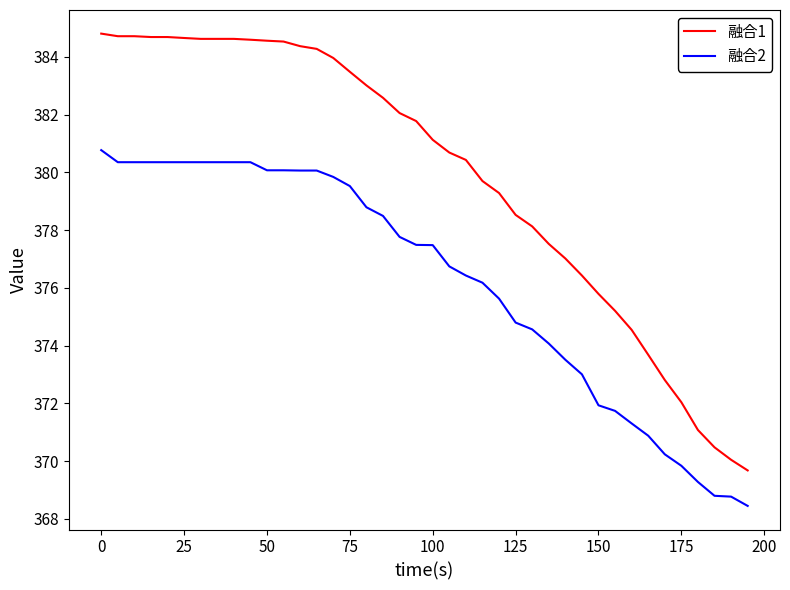

How many series are shown in this chart?

2